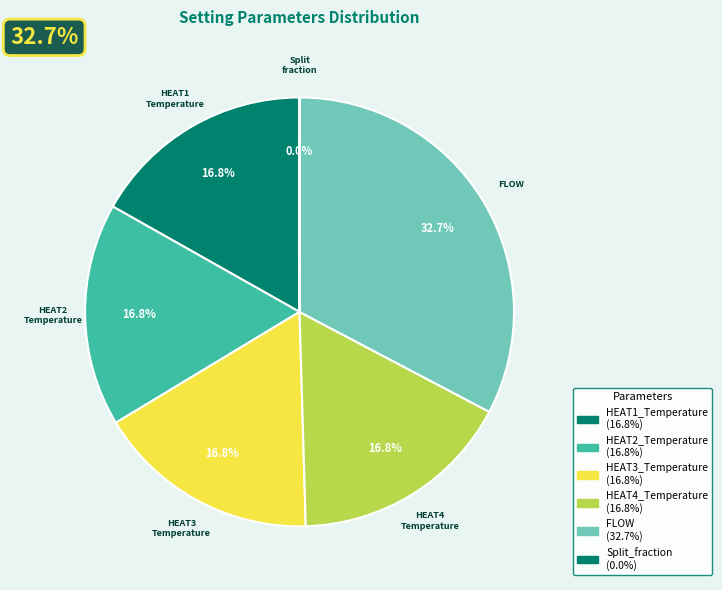

True or false: HEAT4_Temperature accounts for 3% of the total.

False